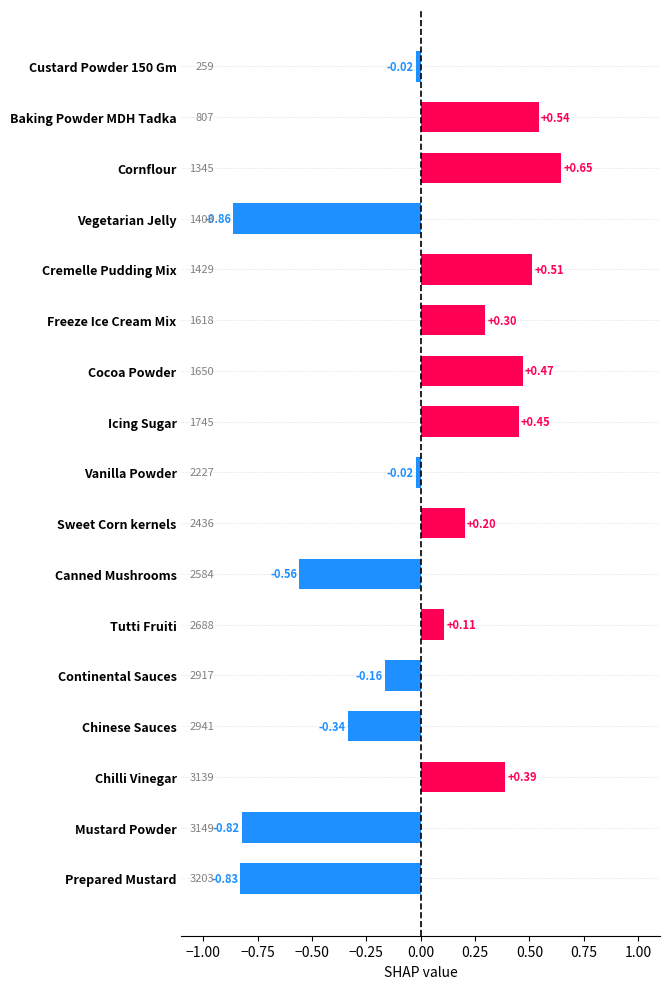

At which category does the chart reach its peak across all series?

Cornflour